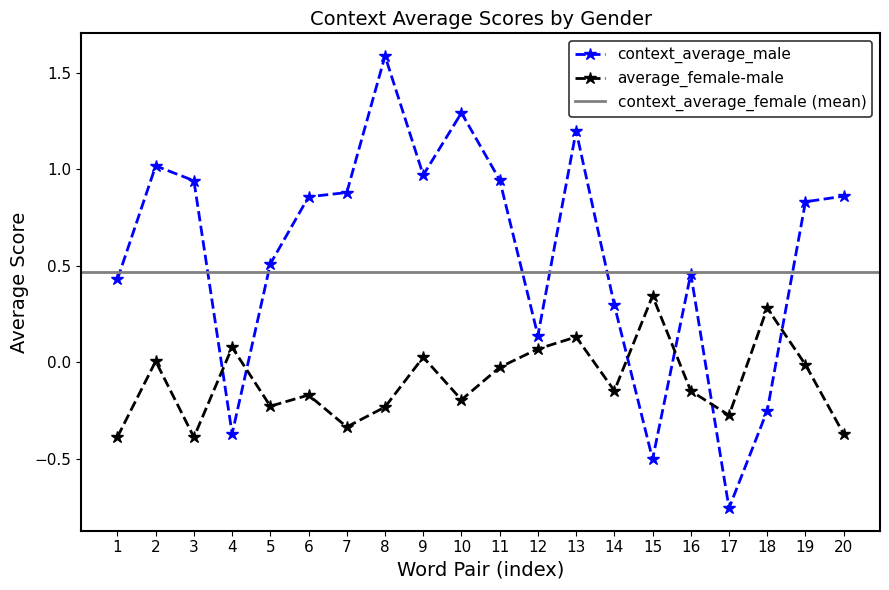

What is the value of the context_average_male point at the 19th from the left?

0.8